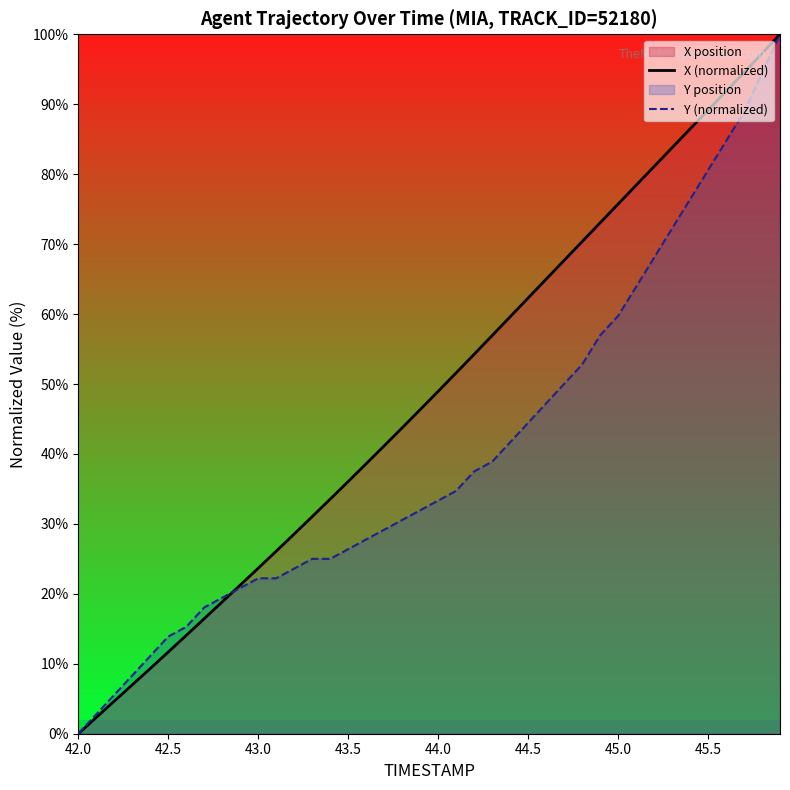

How many lines are shown in the chart?

2